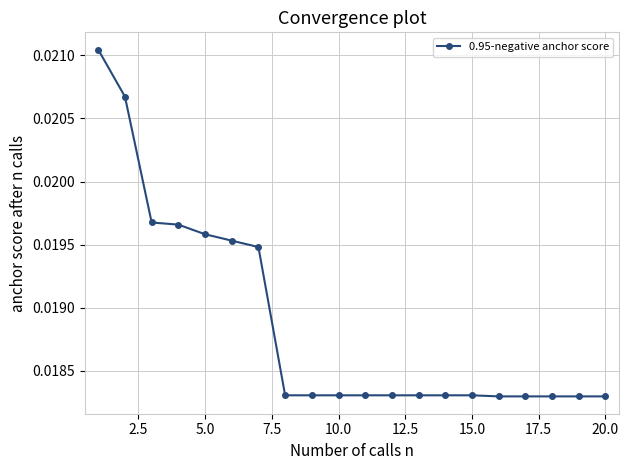

How many data points does each series have?

20